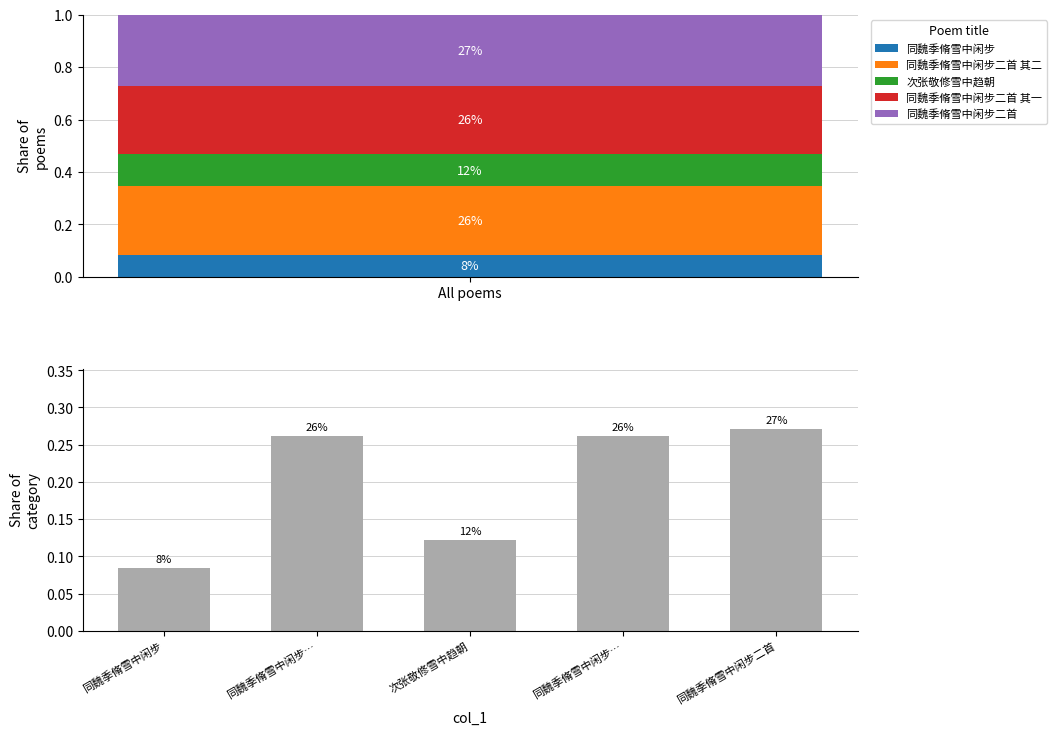

The chart shows a value of 0.5 at 同魏季脩雪中闲步二首. True or false?

False